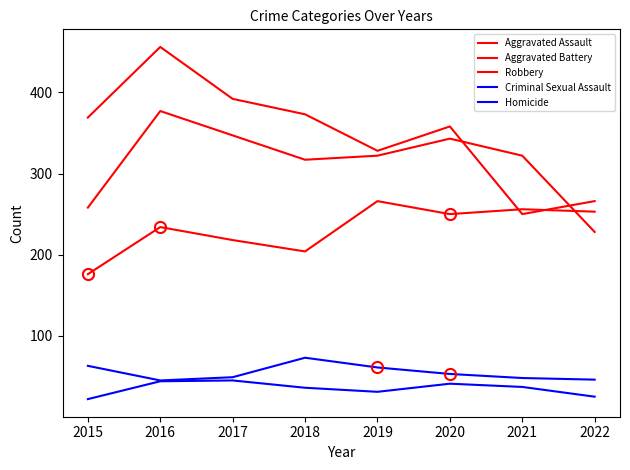

Does the chart have visible grid lines?

No